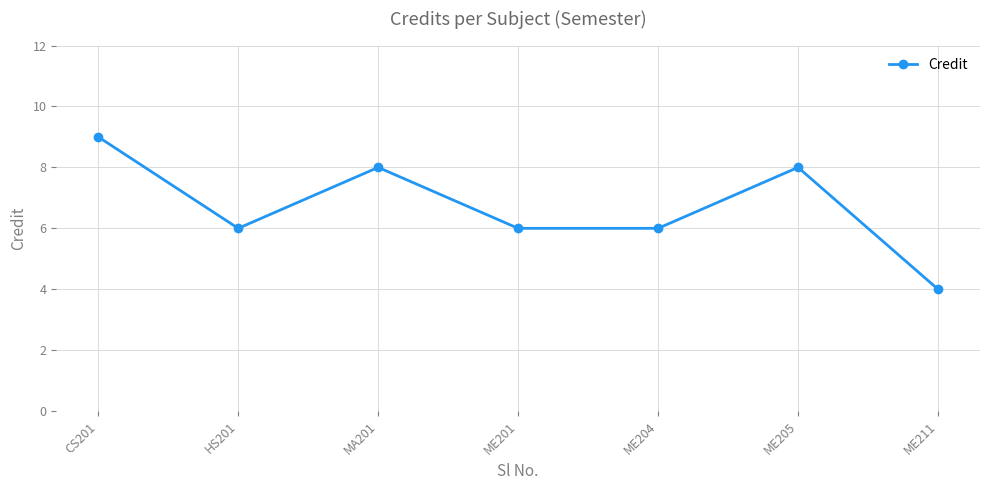

What position from the left is ME205?

6